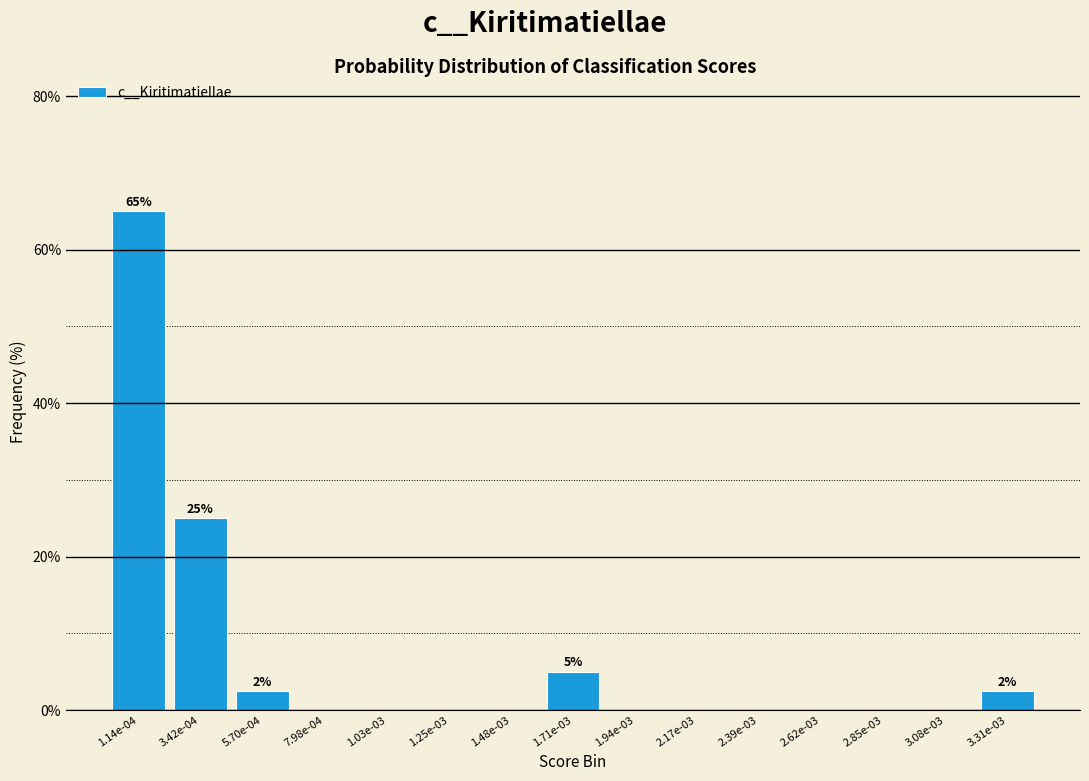

Reading left to right, extract all data points from this chart.

1.14e-04=65.0	3.42e-04=25.0	5.70e-04=2.5	7.98e-04=0.0	1.03e-03=0.0	1.25e-03=0.0	1.48e-03=0.0	1.71e-03=5.0	1.94e-03=0.0	2.17e-03=0.0	2.39e-03=0.0	2.62e-03=0.0	2.85e-03=0.0	3.08e-03=0.0	3.31e-03=2.5